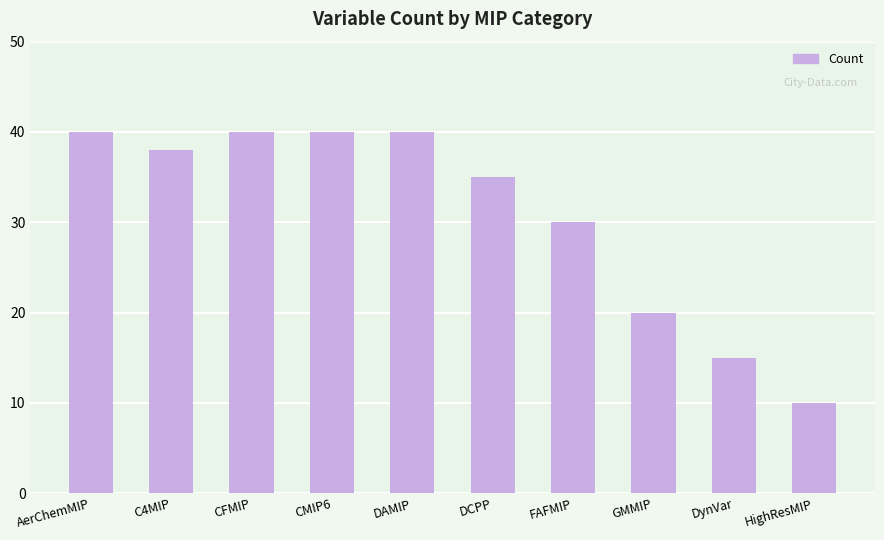

What is the label of the 2nd bar from the right?

DynVar